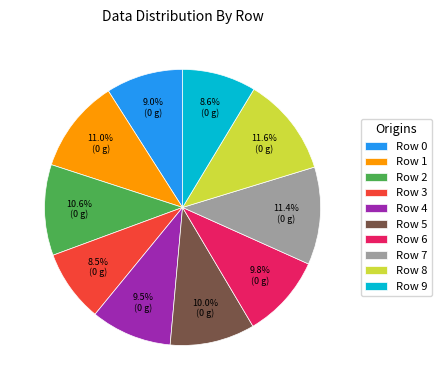

To the nearest percent, what portion does Row 7 represent?

11%